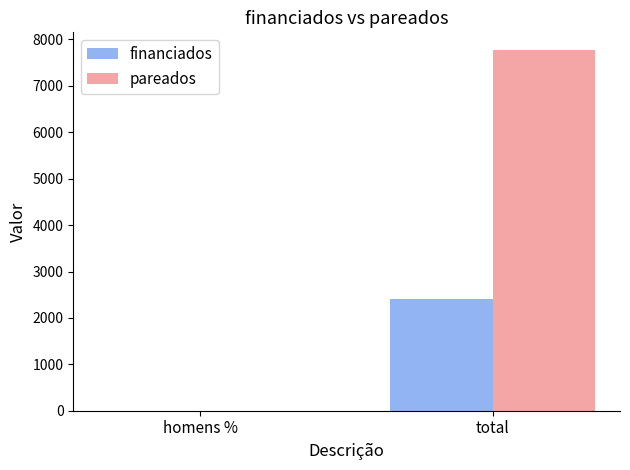

How many groups of bars are there?

2